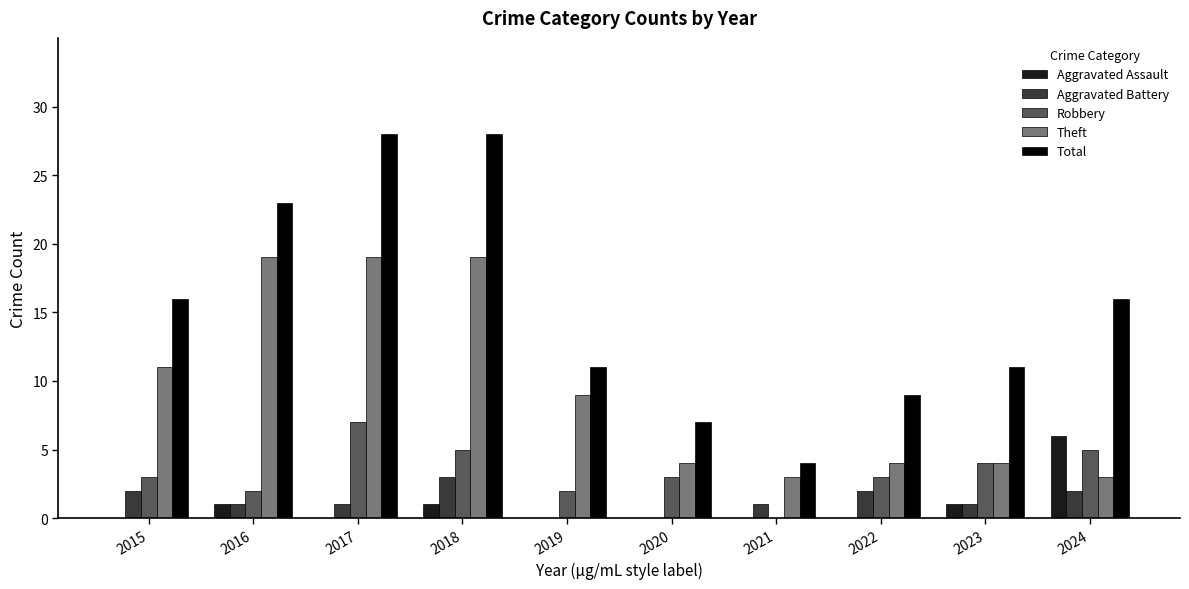

What is the sum of all Aggravated Assault values?

9